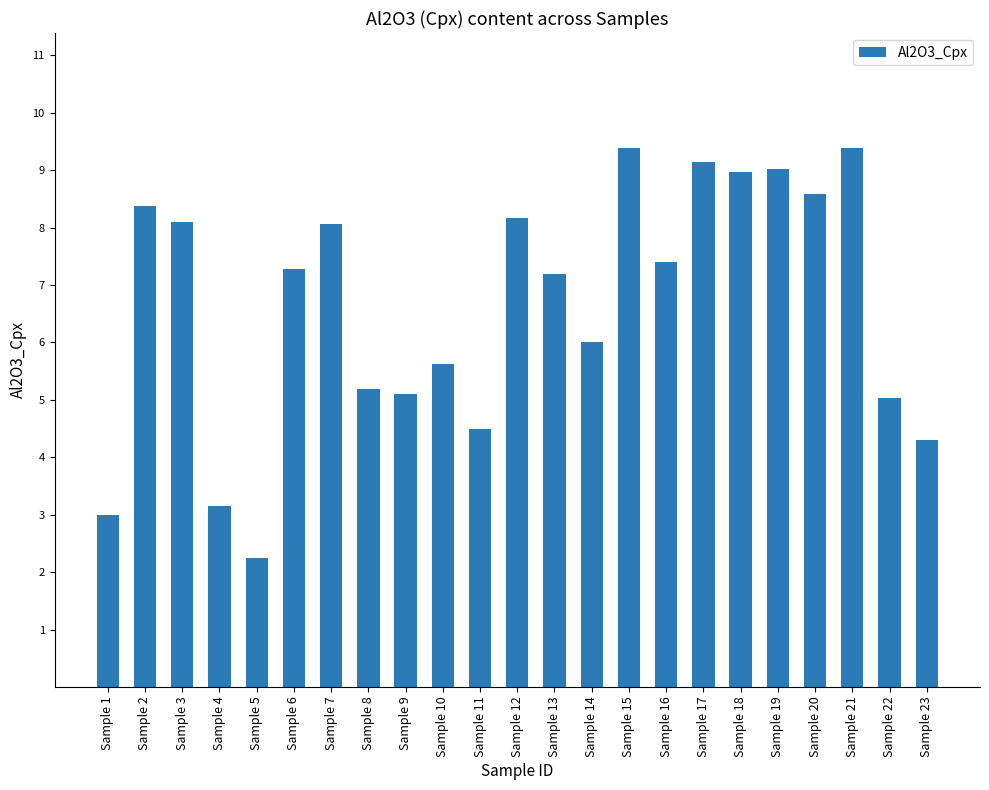

What is the maximum value shown in the chart?

9.4